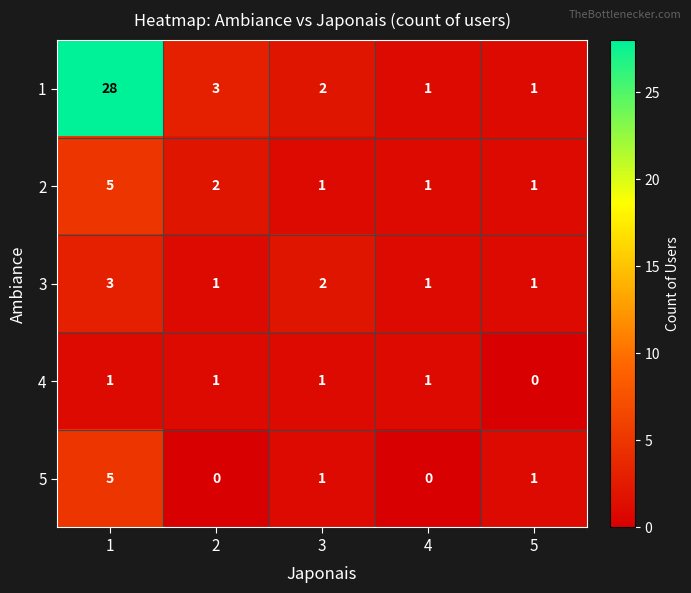

What is the sum of all 2 values?

10